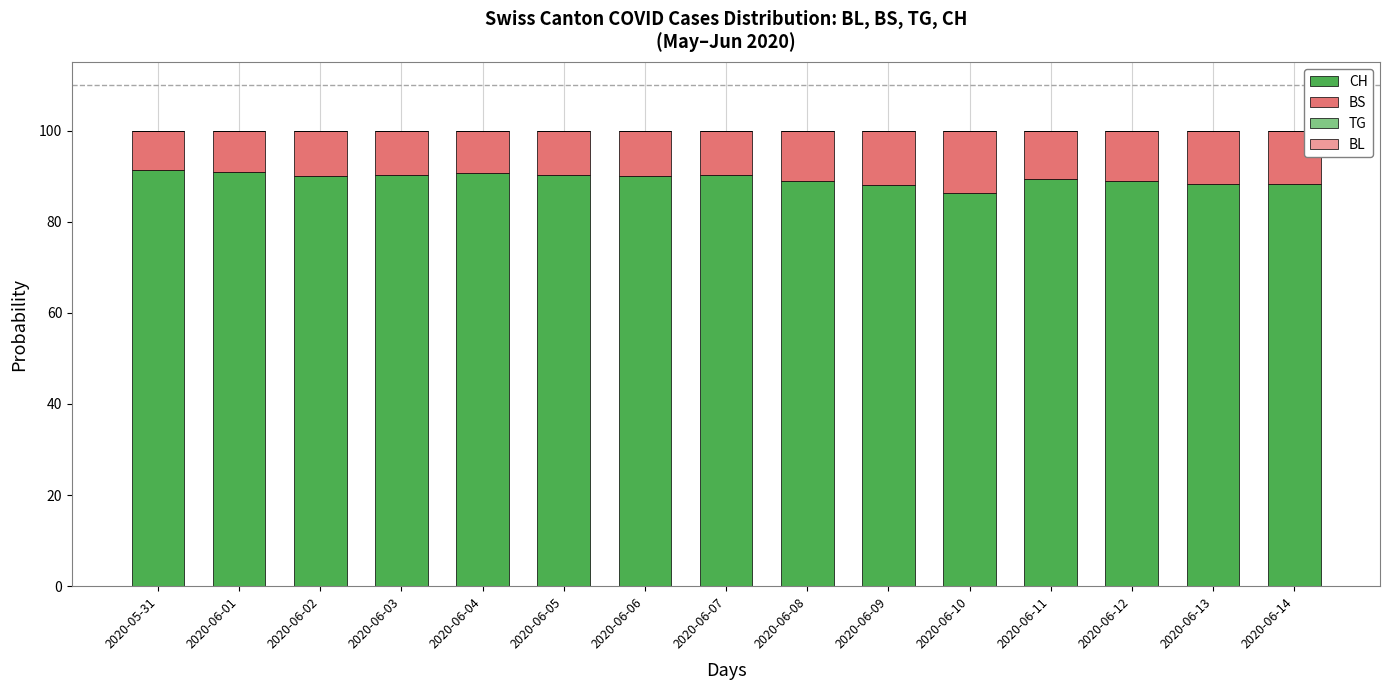

What is the total value across all series at 2020-06-07?

100.0